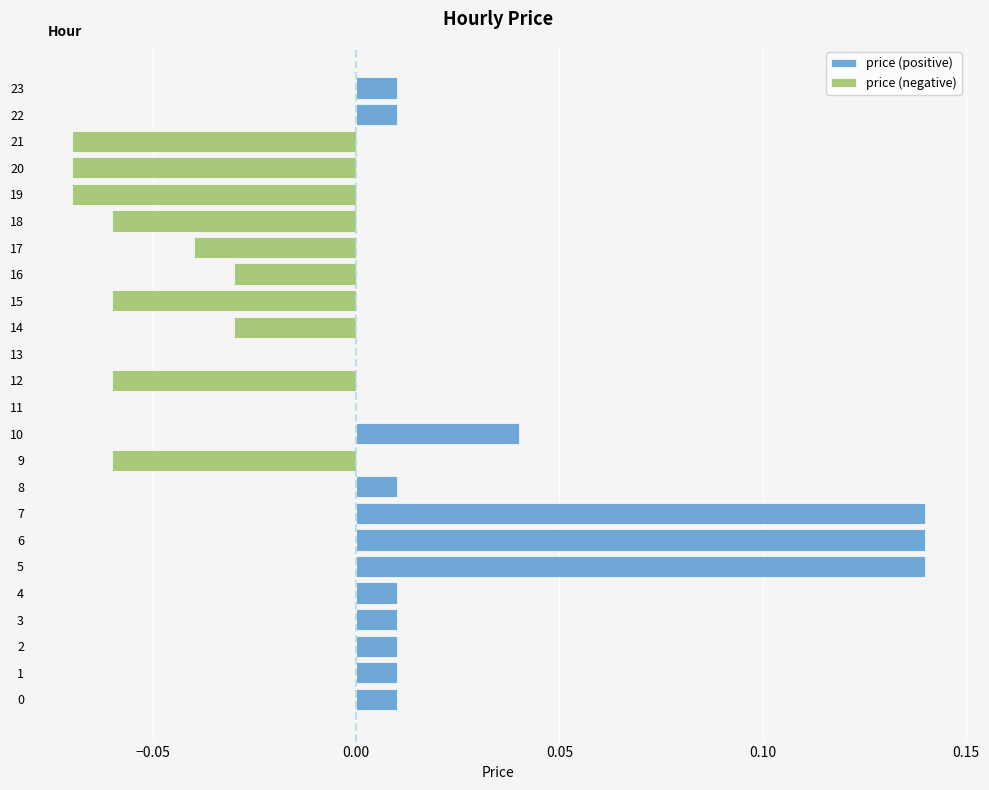

Between 16 and 21, which series saw the biggest shift?

price (negative)